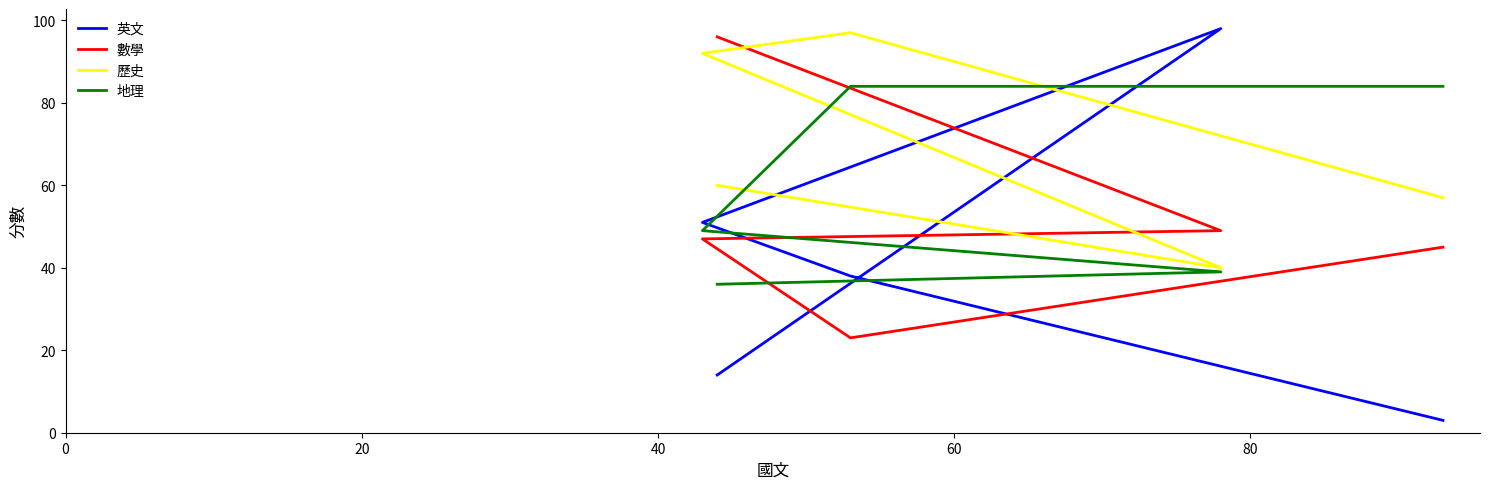

How many interior local peaks does the 英文 series have?

1